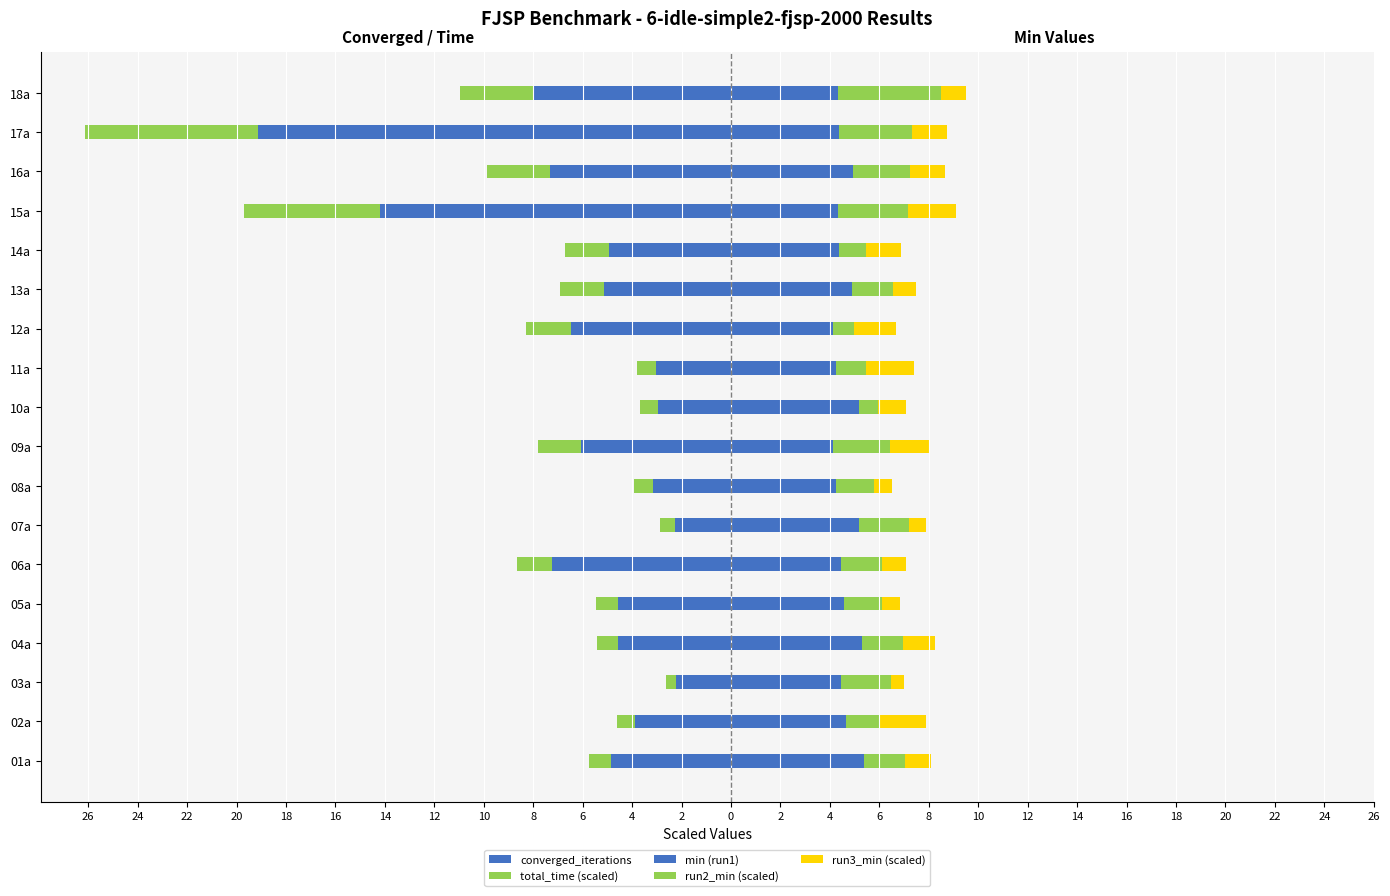

What is the value of the run2_min (scaled) bar at the 1st from the left?

1.7